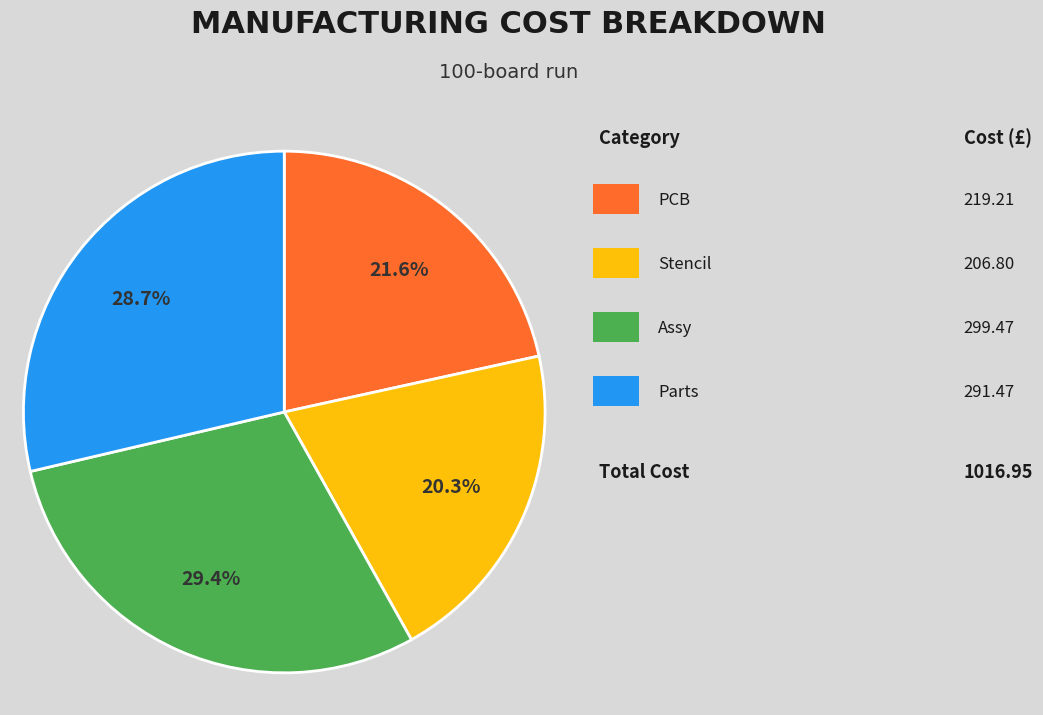

Is there any slice that represents more than half of the pie?

No